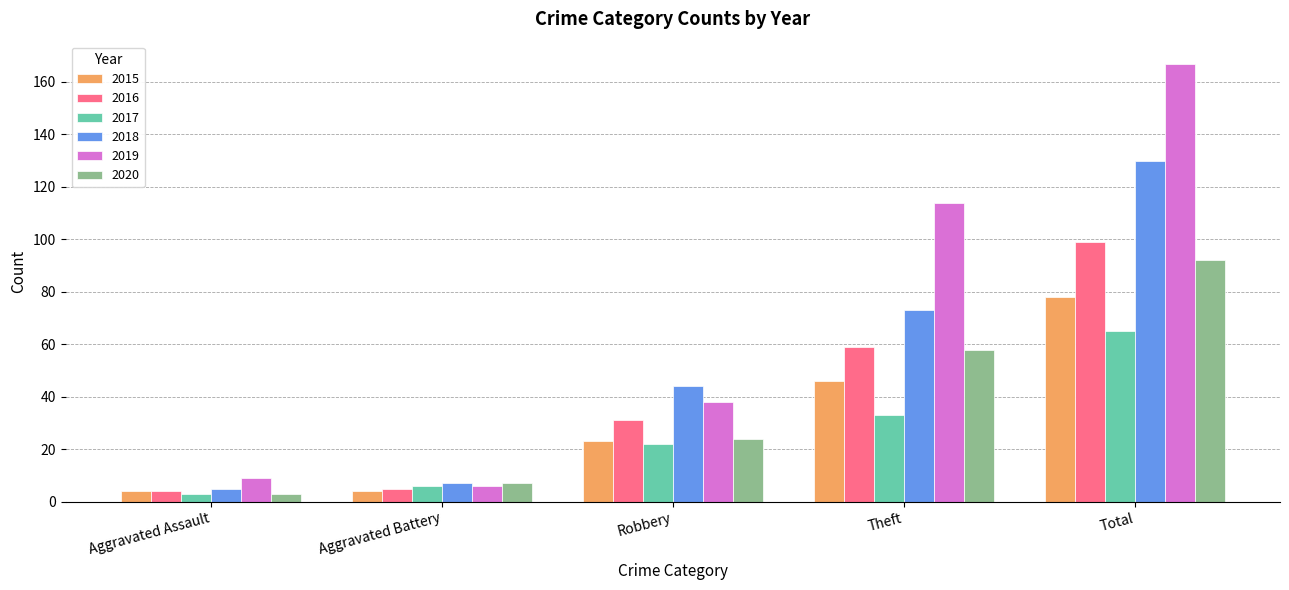

What is the maximum value for 2018?

130